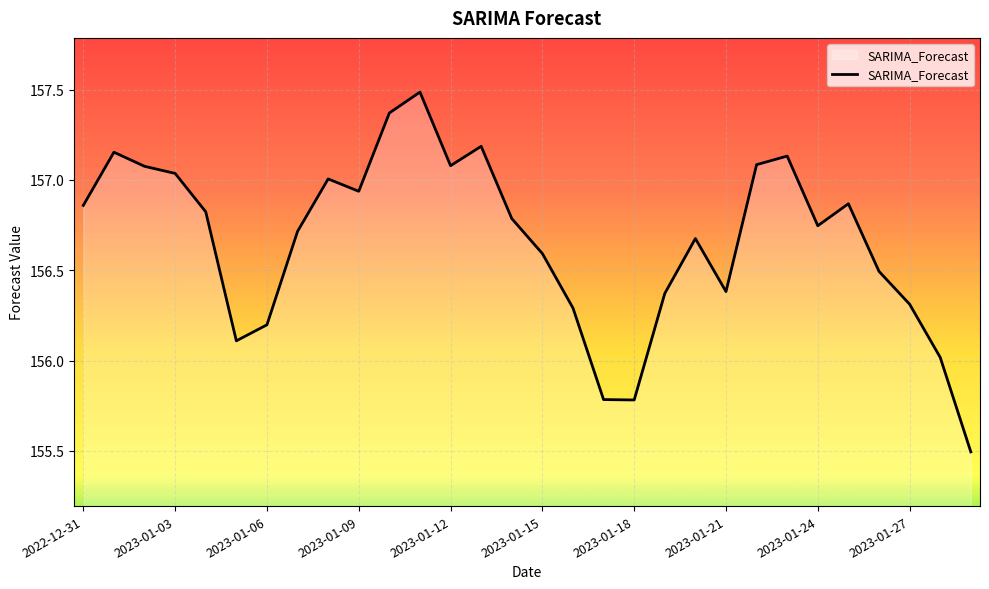

What is the smallest value displayed?

155.5